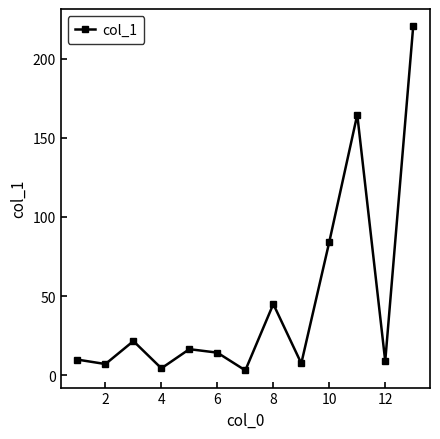

How many interior local peaks (higher than both neighbors) does the data have?

4